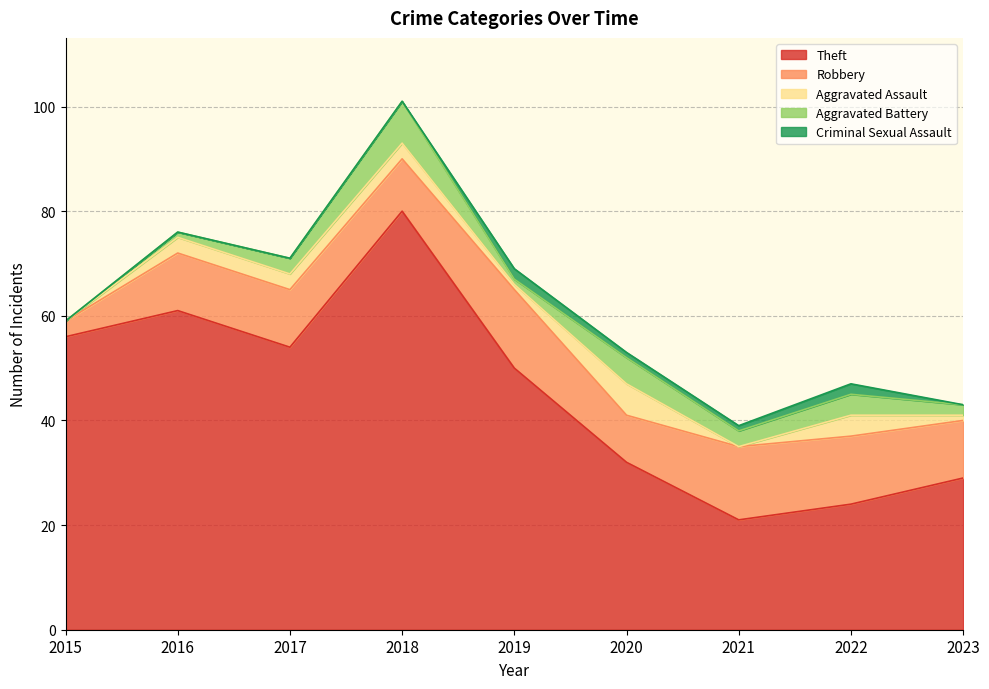

What is the total value across all series at 2020?

53